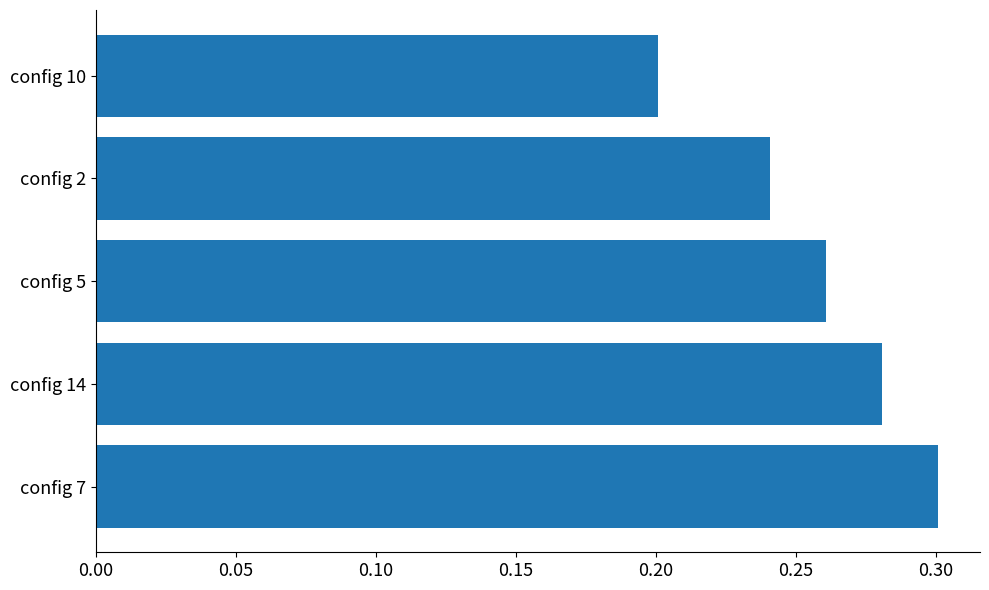

Where is the data nearest to the value 0?

config 10